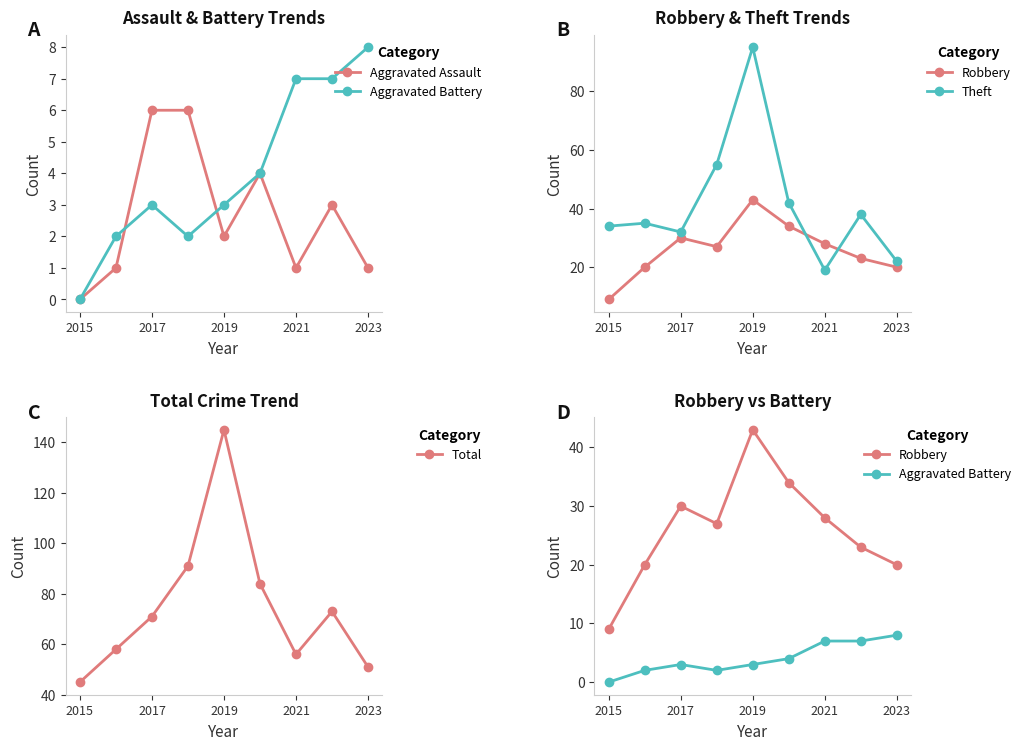

Is this an area chart (filled region under the line)?

No